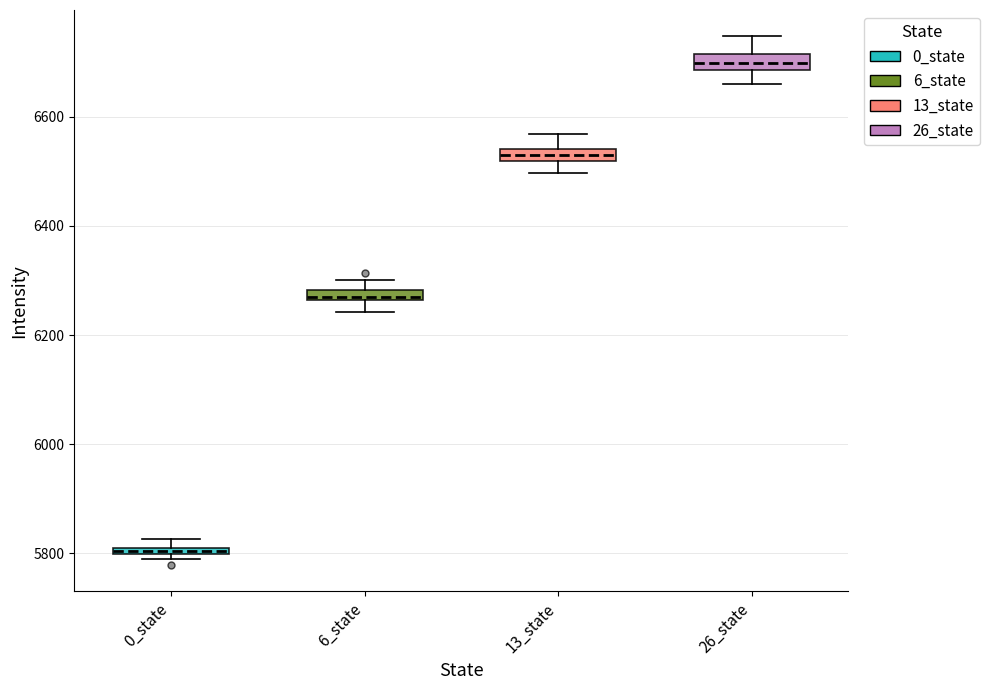

Which box's median line is the highest?

26_state